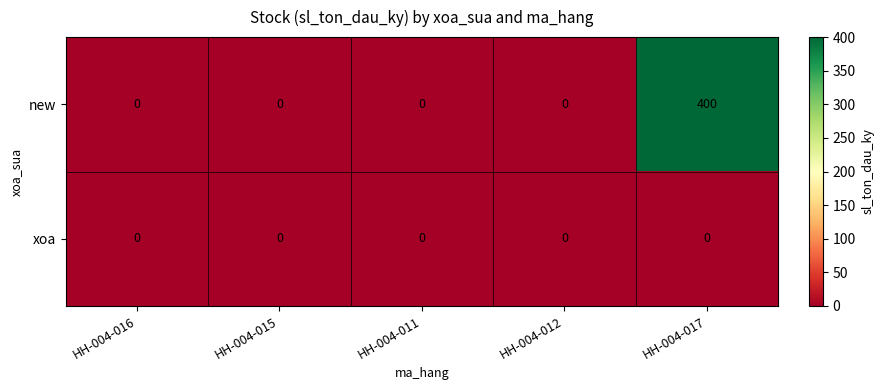

The xoa series shows 0 at HH-004-011. True or false?

True